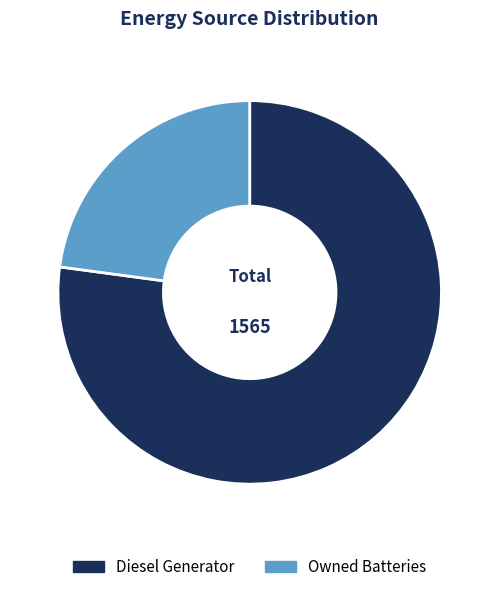

To the nearest percent, what is the average slice percentage?

50%